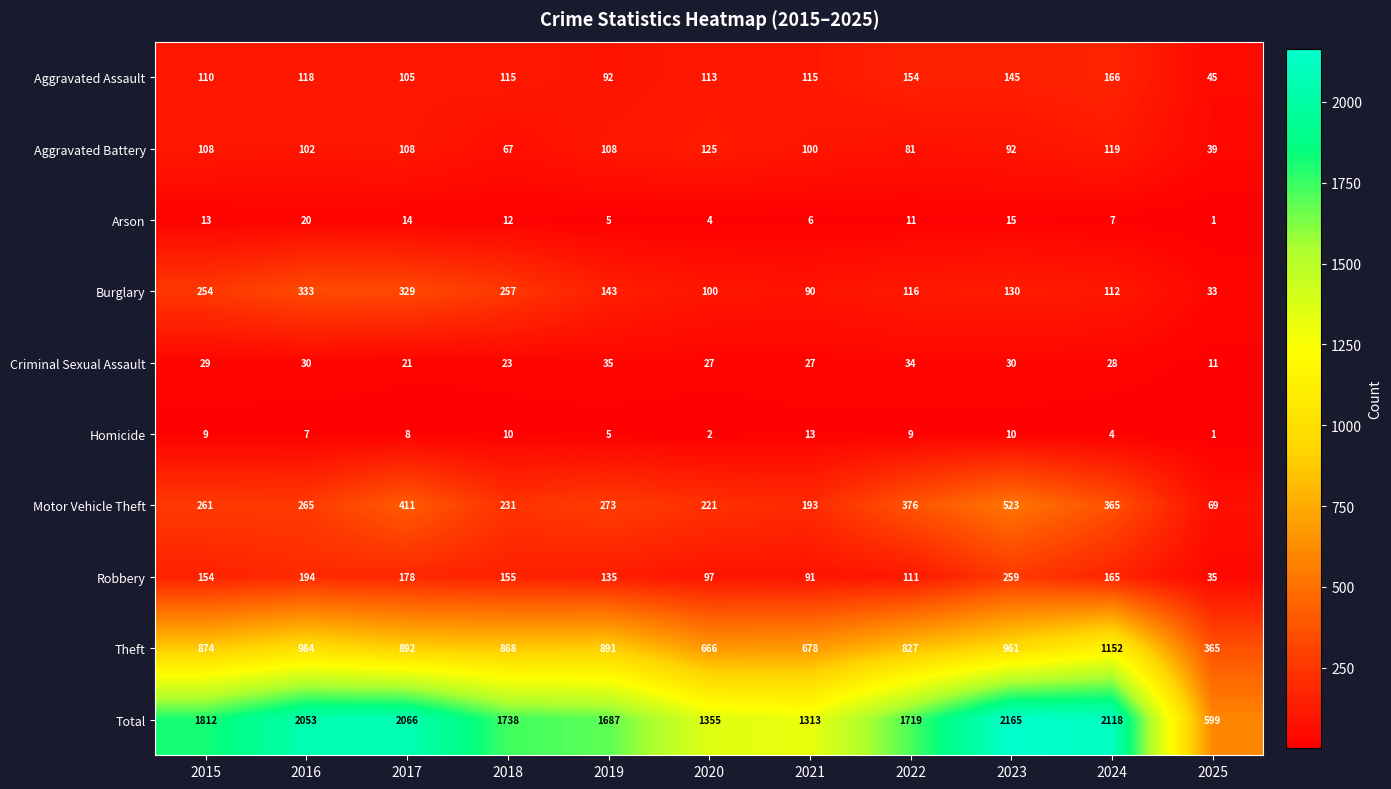

At which category does the chart reach its minimum across all series?

2025